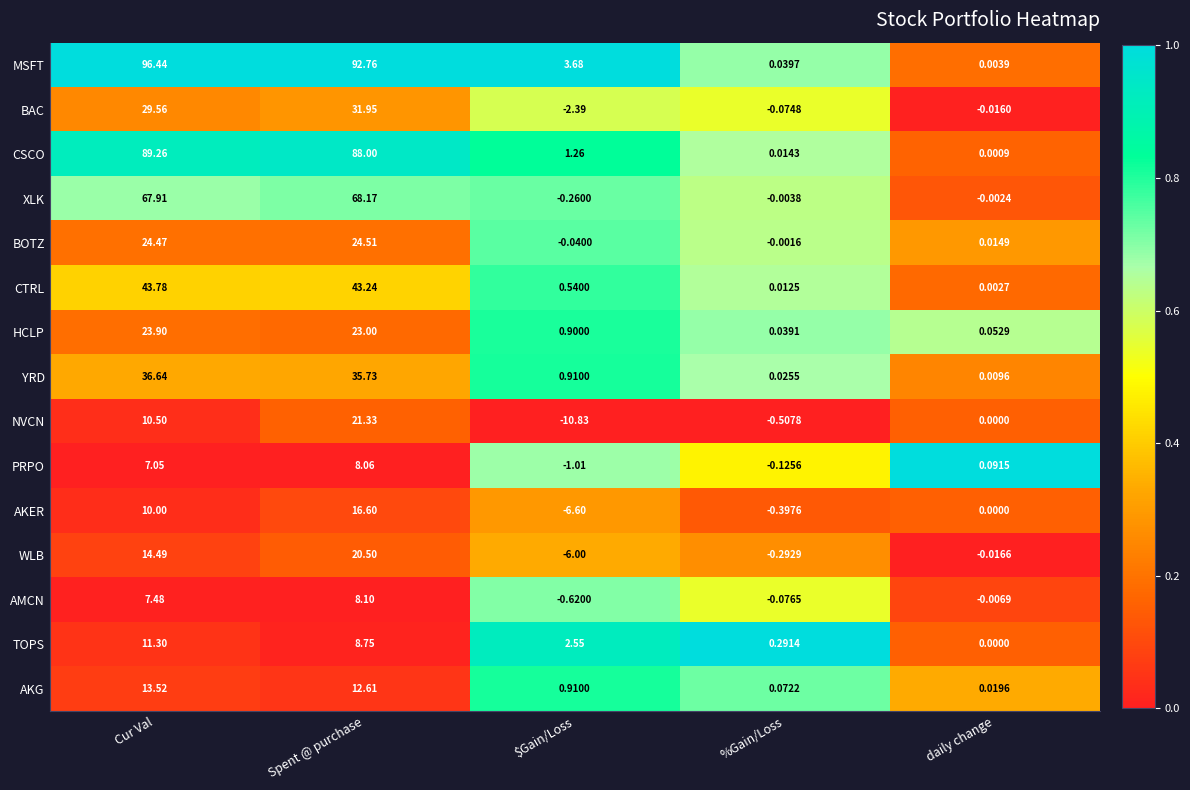

List the labels in order of CSCO value, smallest first.

daily change, %Gain/Loss, $Gain/Loss, Spent @ purchase, Cur Val